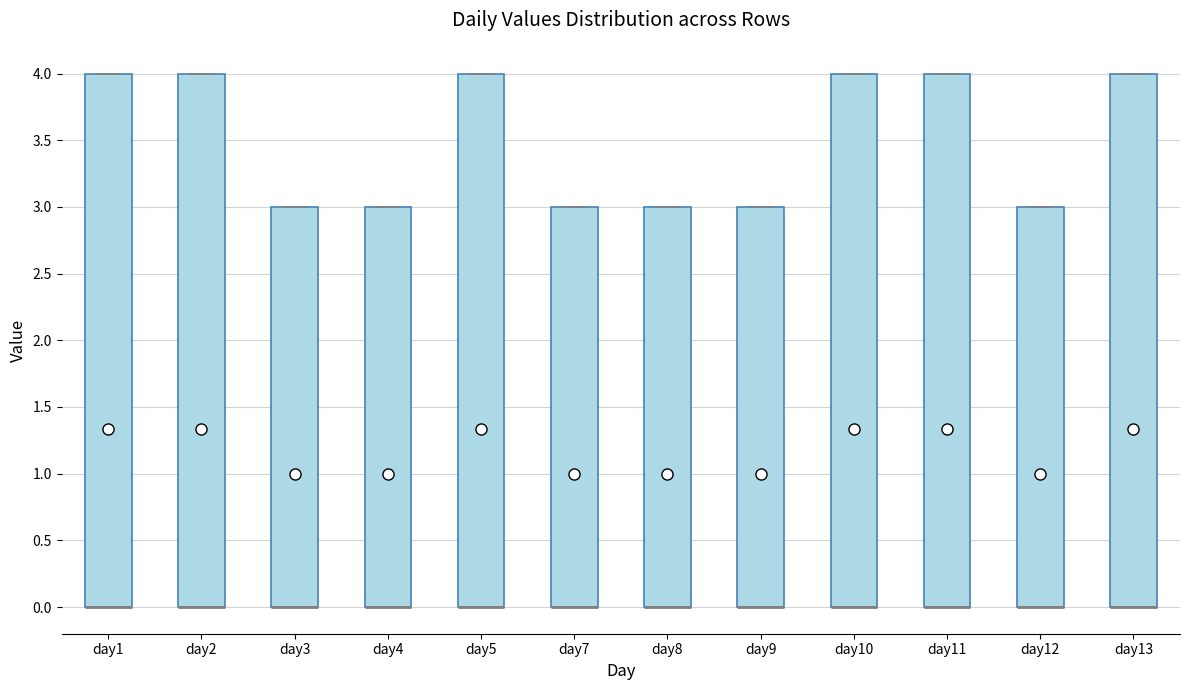

Reading left to right, transcribe this box plot: for each box, give where its median line is, the range the box spans, and where its two whiskers end, as read against the y-axis. The values are not printed on the chart, so give them approximately, as read against the axis.

day1: median 0 (drawn on the box's lower edge), box 0 to 4, whiskers 0 to 4
day2: median 0 (drawn on the box's lower edge), box 0 to 4, whiskers 0 to 4
day3: median 0 (drawn on the box's lower edge), box 0 to 3, whiskers 0 to 3
day4: median 0 (drawn on the box's lower edge), box 0 to 3, whiskers 0 to 3
day5: median 0 (drawn on the box's lower edge), box 0 to 4, whiskers 0 to 4
day7: median 0 (drawn on the box's lower edge), box 0 to 3, whiskers 0 to 3
day8: median 0 (drawn on the box's lower edge), box 0 to 3, whiskers 0 to 3
day9: median 0 (drawn on the box's lower edge), box 0 to 3, whiskers 0 to 3
day10: median 0 (drawn on the box's lower edge), box 0 to 4, whiskers 0 to 4
day11: median 0 (drawn on the box's lower edge), box 0 to 4, whiskers 0 to 4
day12: median 0 (drawn on the box's lower edge), box 0 to 3, whiskers 0 to 3
day13: median 0 (drawn on the box's lower edge), box 0 to 4, whiskers 0 to 4